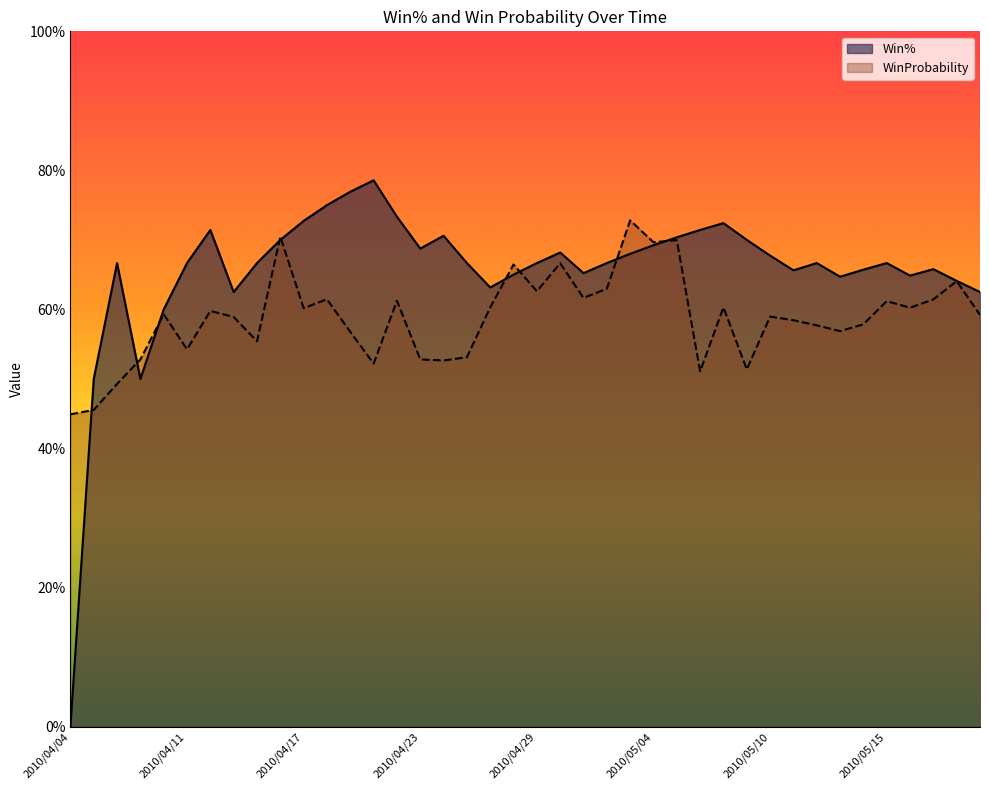

The value of WinProbability at 2010/04/25 is 0.5. True or false?

True